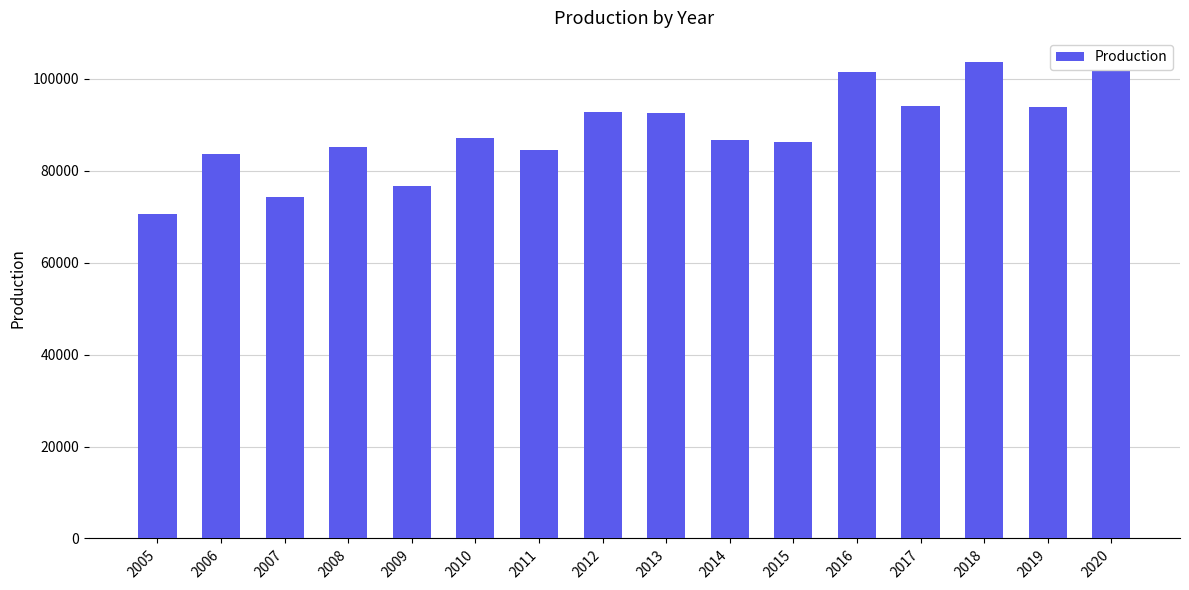

Count the number of categories in the chart.

16